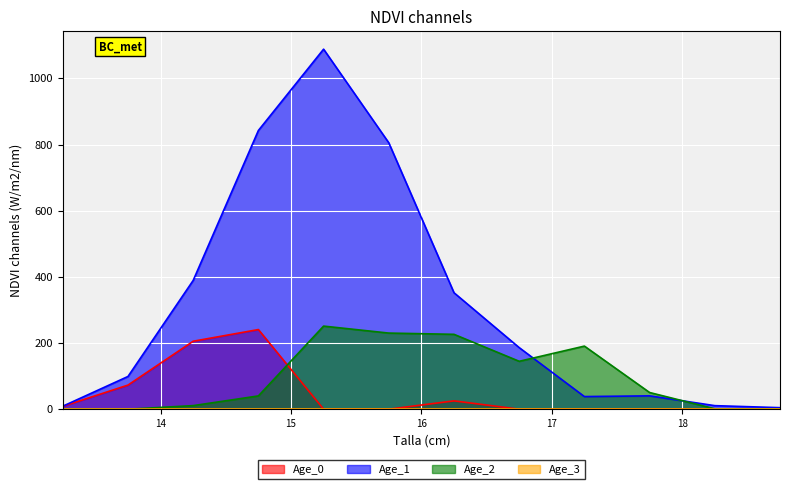

What is the difference between the maximum and minimum values in the Age_2 series?

251.1